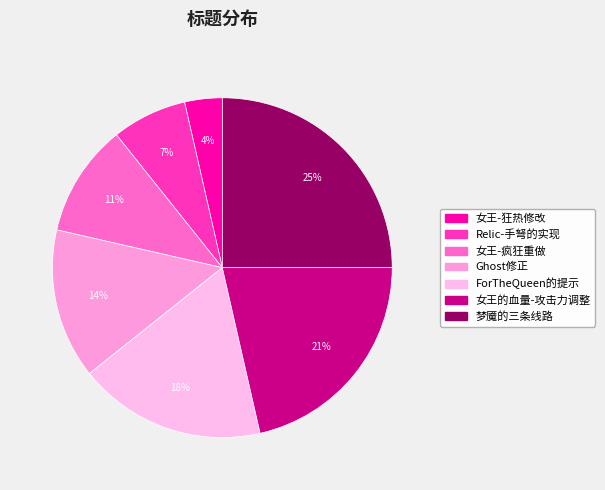

What percentage is NOT represented by 女王-疯狂重做?

89.3%